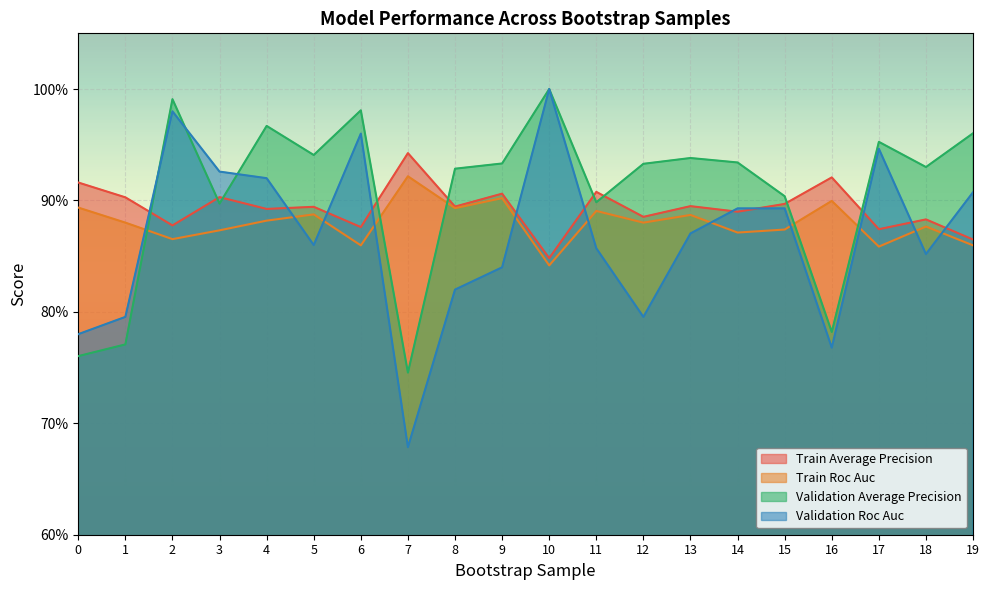

Where do validation_average_precision and validation_roc_auc first cross each other?

1 and 2